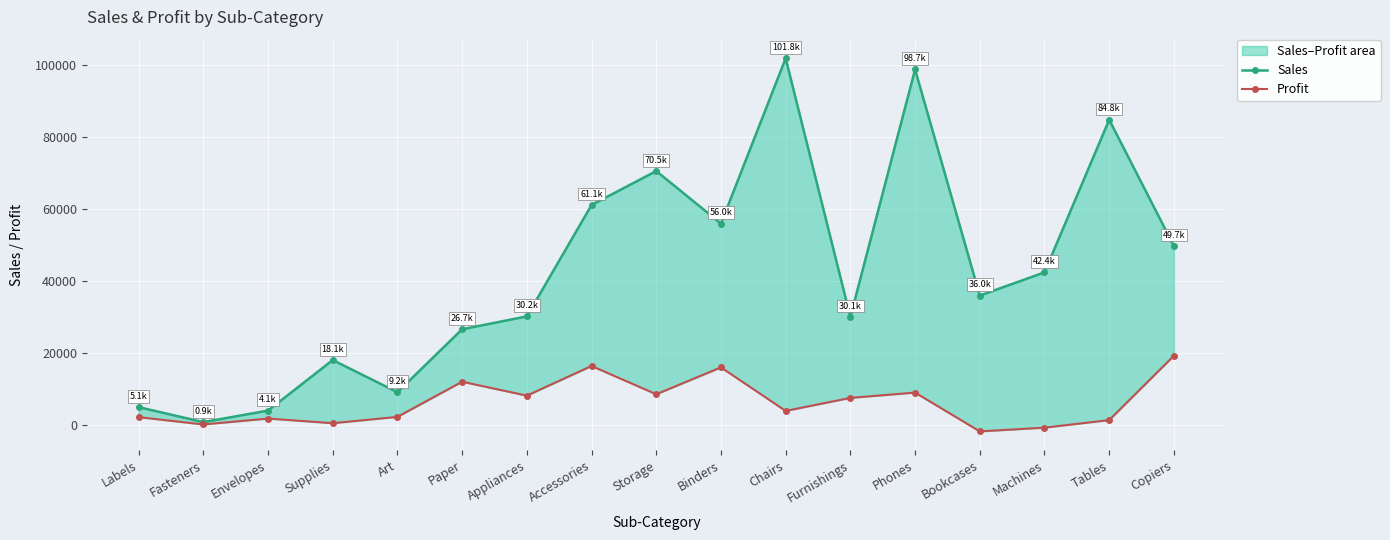

True or false: Profit and Sales intersect in this chart.

False